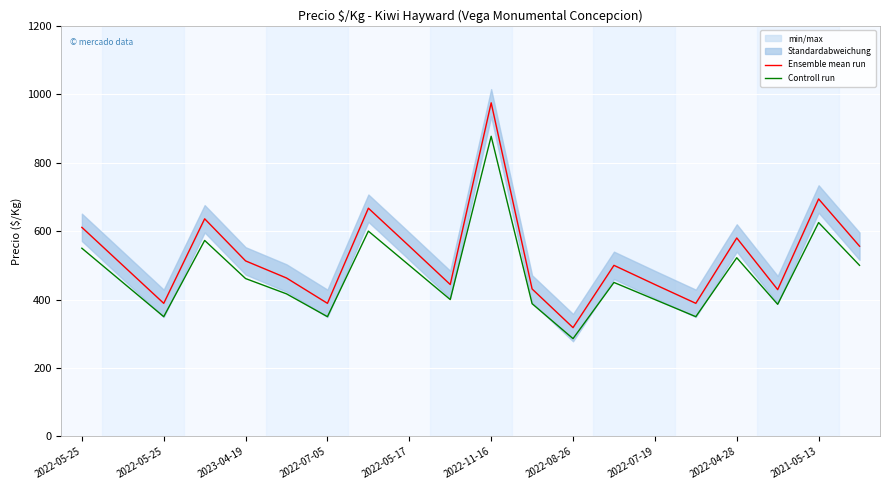

Rank the series by their maximum value, from lowest to highest.

Controll run, Ensemble mean run